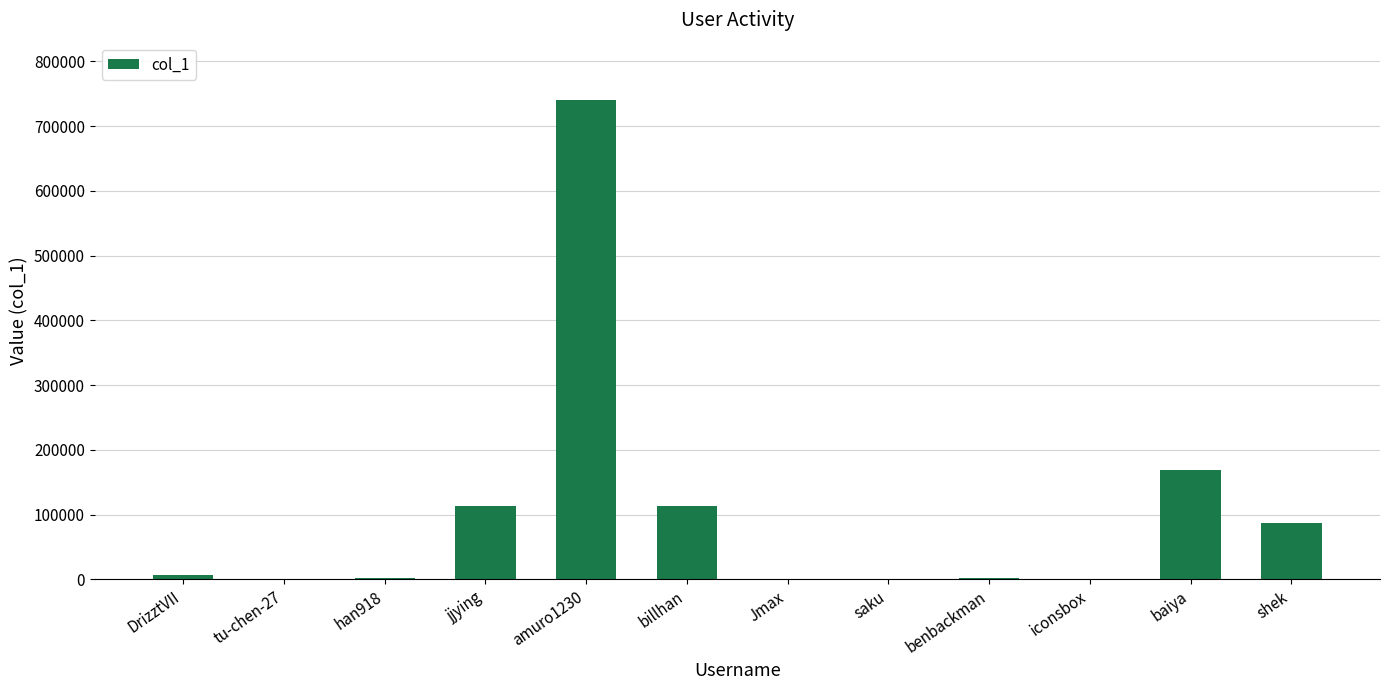

At which category does the chart reach its peak across all series?

amuro1230